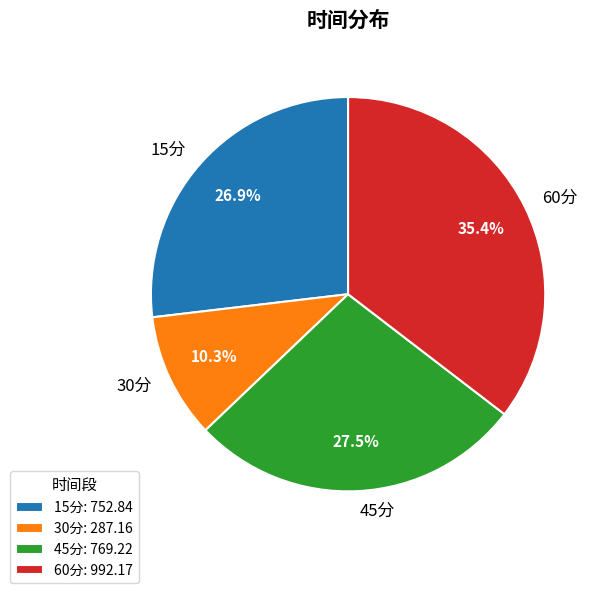

To the nearest percent, what portion does 60分 represent?

35%